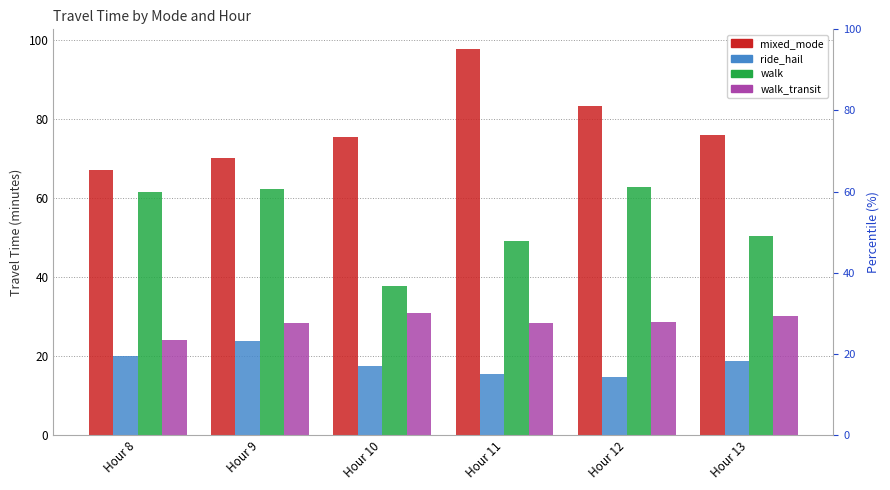

Reading left to right, transcribe all the data shown in this chart.

mixed_mode: Hour 8=67.0	Hour 9=70.0	Hour 10=75.4	Hour 11=97.7	Hour 12=83.3	Hour 13=75.9
ride_hail: Hour 8=20.1	Hour 9=23.8	Hour 10=17.4	Hour 11=15.5	Hour 12=14.8	Hour 13=18.7
walk: Hour 8=61.6	Hour 9=62.2	Hour 10=37.7	Hour 11=49.0	Hour 12=62.7	Hour 13=50.3
walk_transit: Hour 8=24.2	Hour 9=28.3	Hour 10=30.8	Hour 11=28.4	Hour 12=28.6	Hour 13=30.2